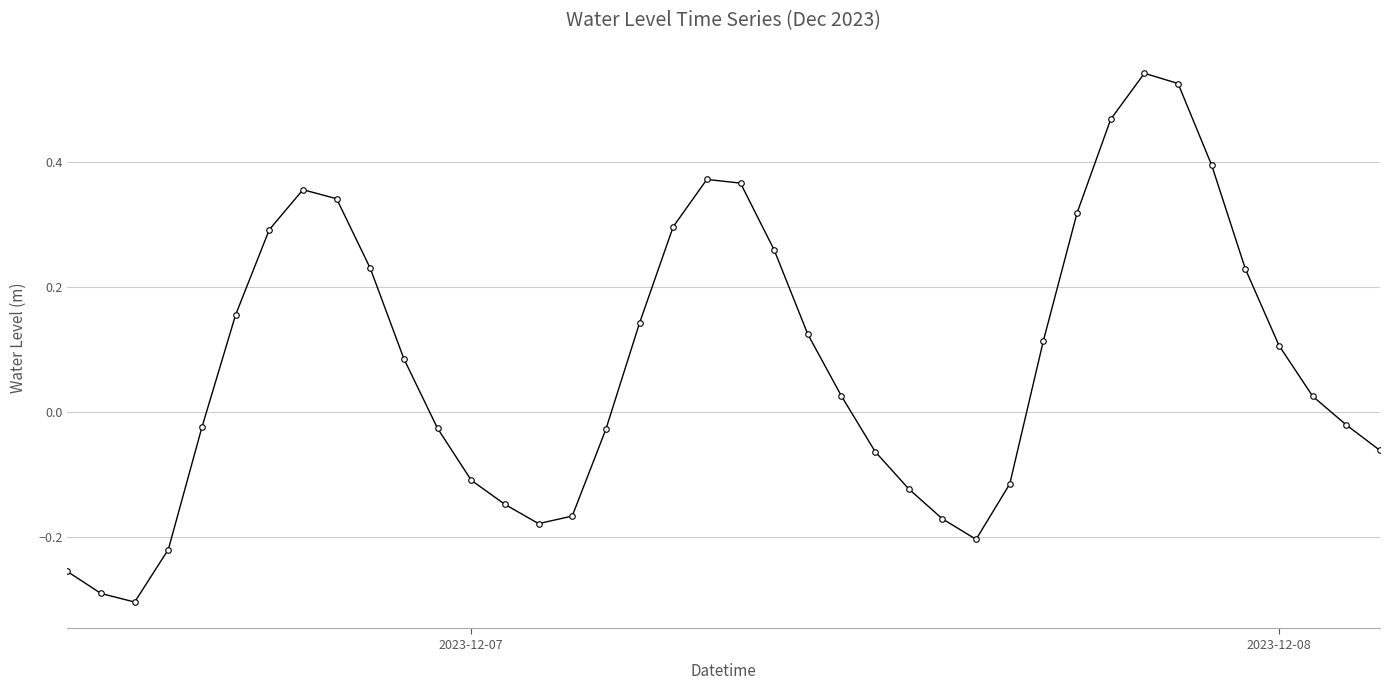

What is the sum of all values?

3.3